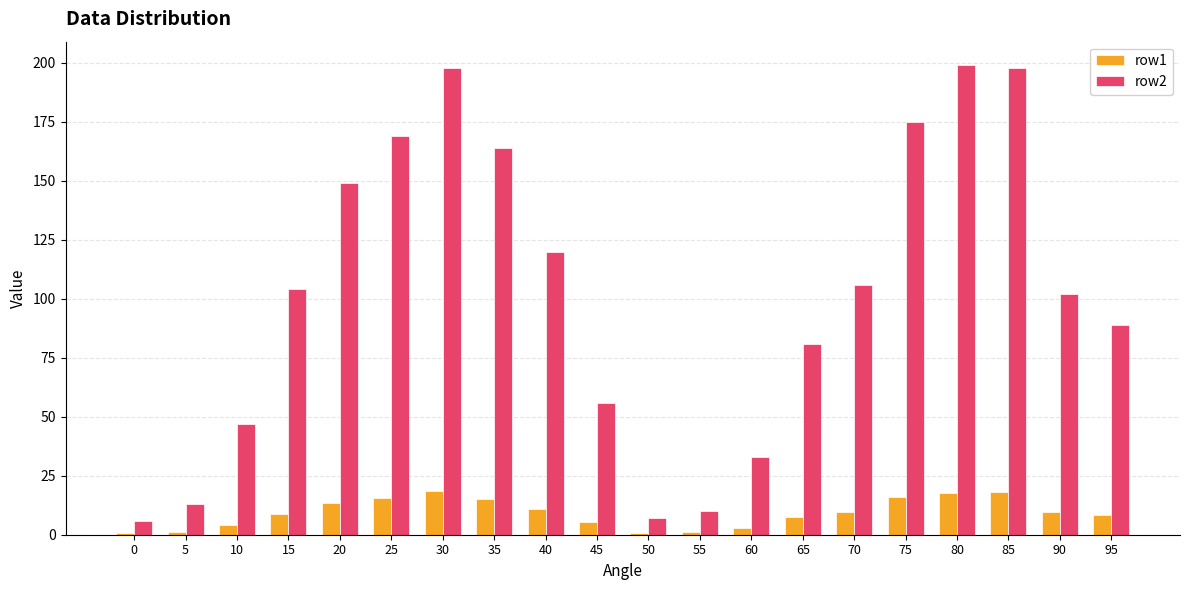

How many groups of bars are there?

20